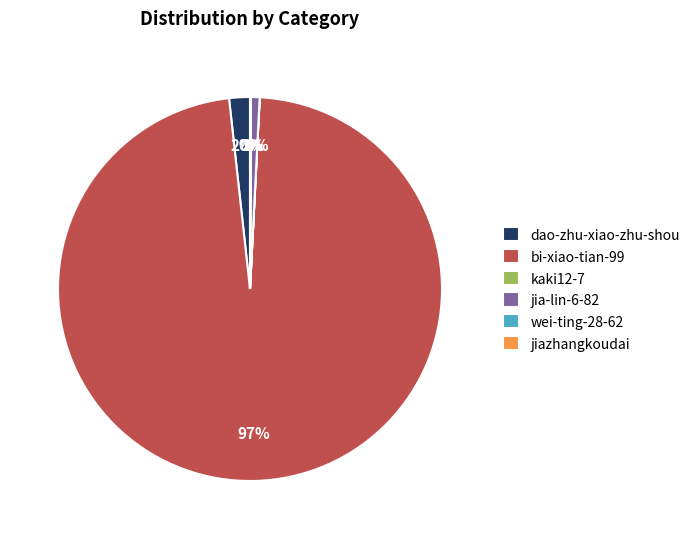

Is there any slice that represents more than half of the pie?

Yes